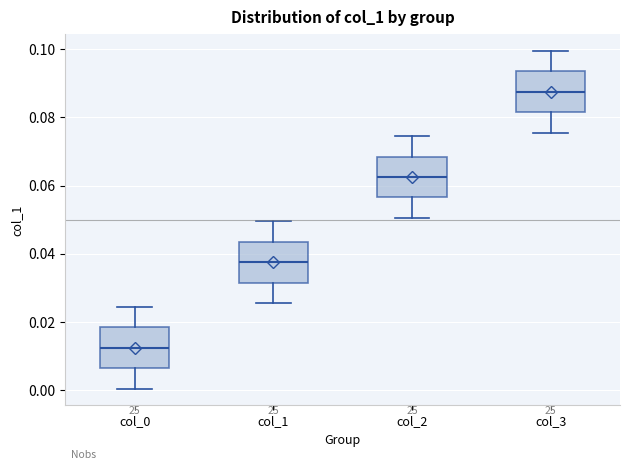

Reading left to right, transcribe this box plot: for each box, give where its median line is, the range the box spans, and where its two whiskers end, as read against the y-axis. The values are not printed on the chart, so give them approximately, as read against the axis.

col_0: median 0.012, box 0.006 to 0.018, whiskers 0.000 to 0.024
col_1: median 0.038, box 0.032 to 0.044, whiskers 0.026 to 0.050
col_2: median 0.062, box 0.056 to 0.068, whiskers 0.050 to 0.074
col_3: median 0.088, box 0.082 to 0.094, whiskers 0.076 to 0.100